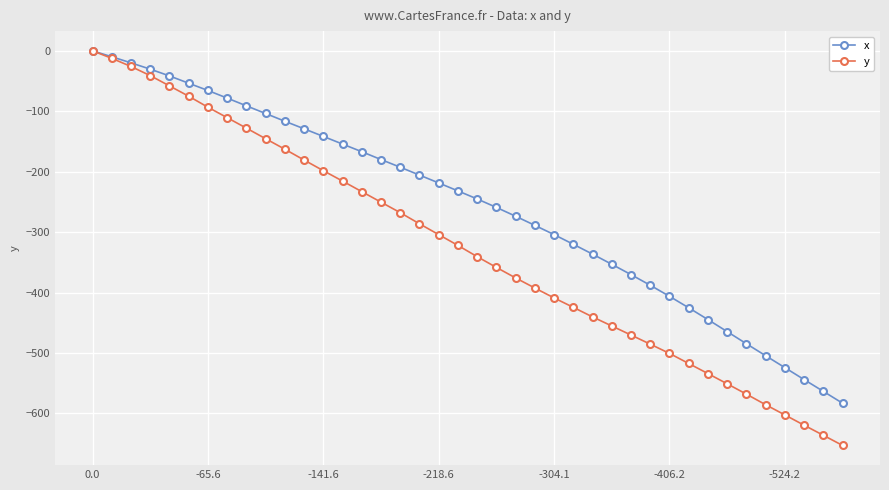

What is the smallest value displayed?

-653.0